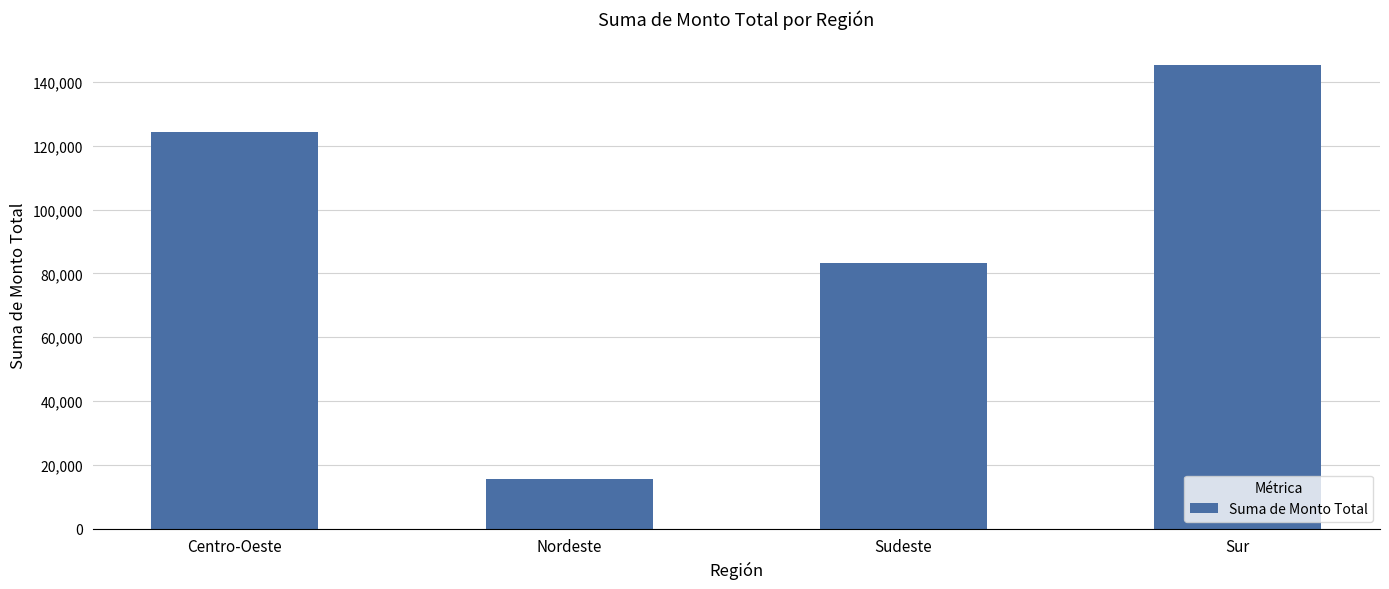

How many data points does each series have?

4